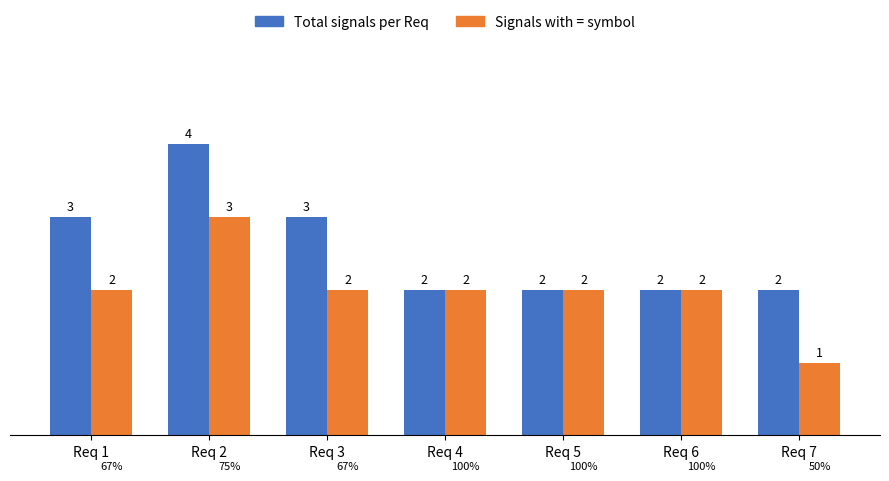

What is the total value across all series at Req 3?

5